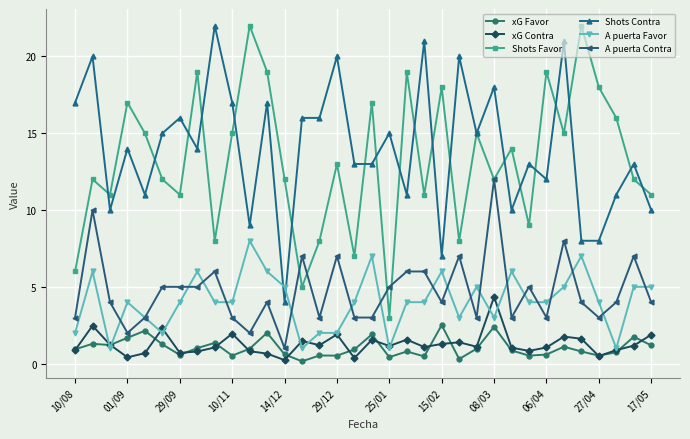

True or false: A puerta Favor has more than 2 points higher than both neighbors.

True